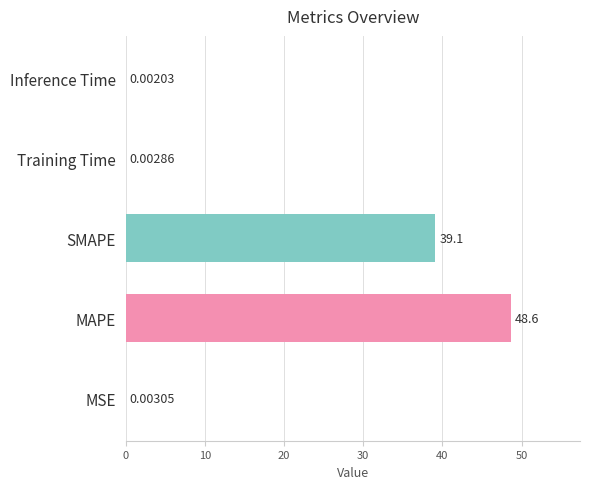

What is the sum of the values at SMAPE and Training Time?

39.1